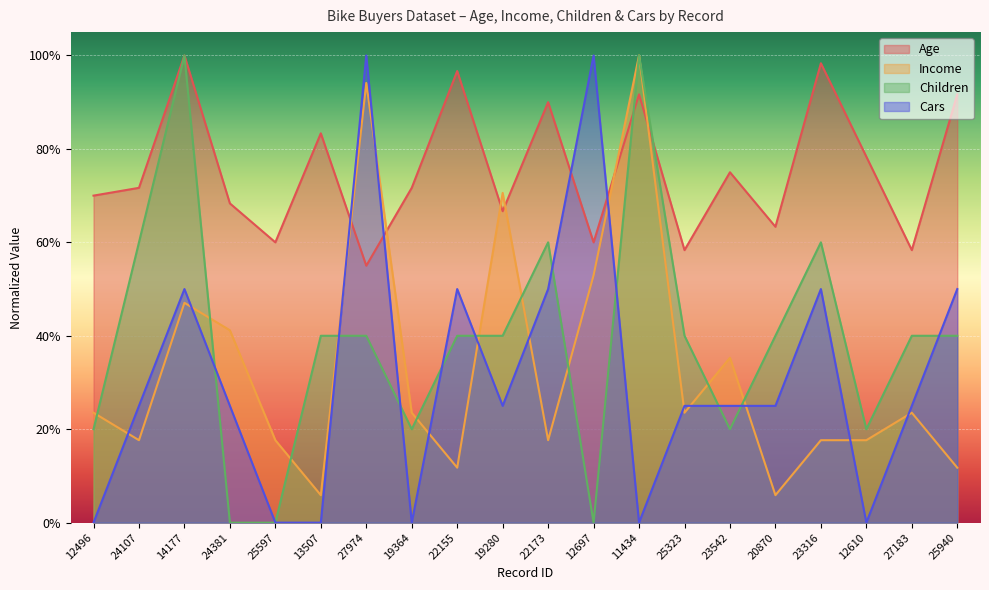

Which has a higher value, 22155 or 13507?

22155